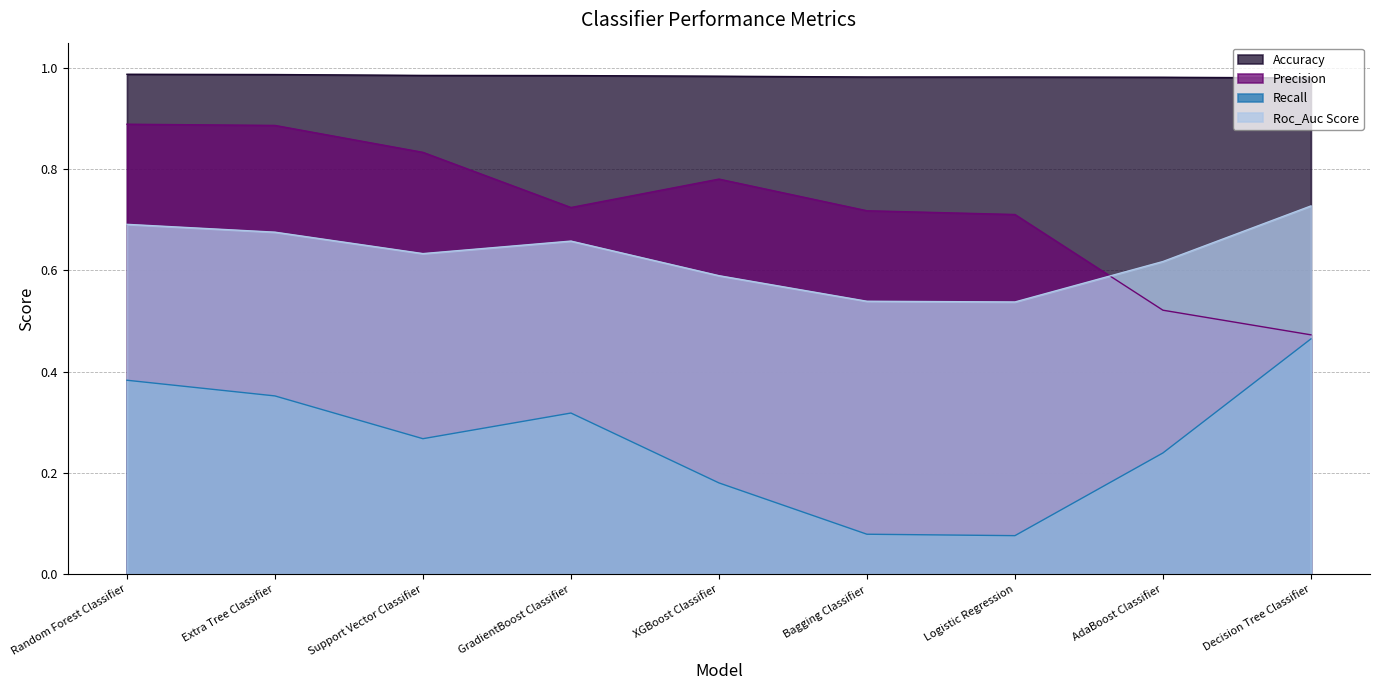

True or false: Precision and Recall intersect in this chart.

False